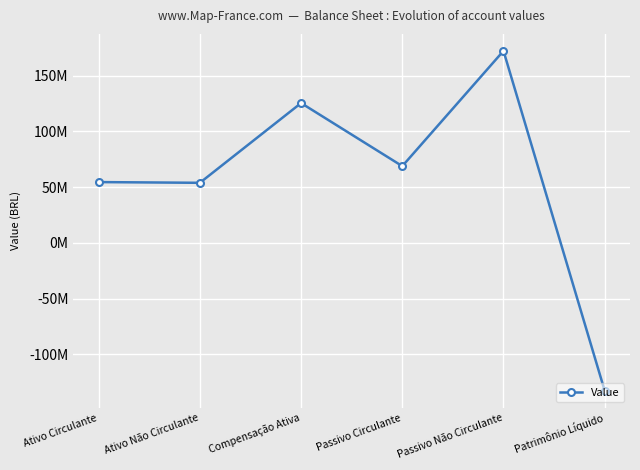

Reading right to left, extract all data points from this chart.

Patrimônio Líquido=-132595059.8	Passivo Não Circulante=172191663.7	Passivo Circulante=68843806.3	Compensação Ativa=125410374.1	Ativo Não Circulante=53899982.3	Ativo Circulante=54540428.0